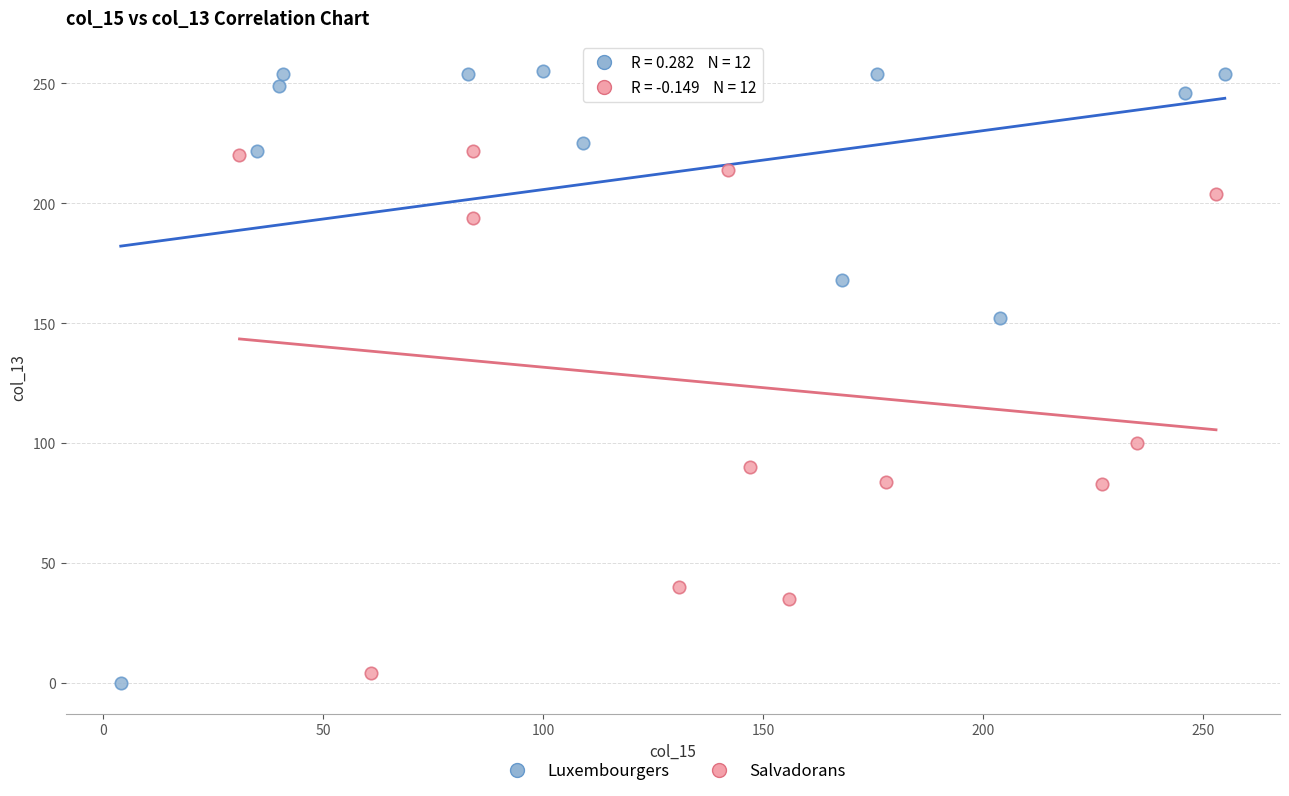

What are all the series names shown in the legend?

Luxembourgers, Salvadorans